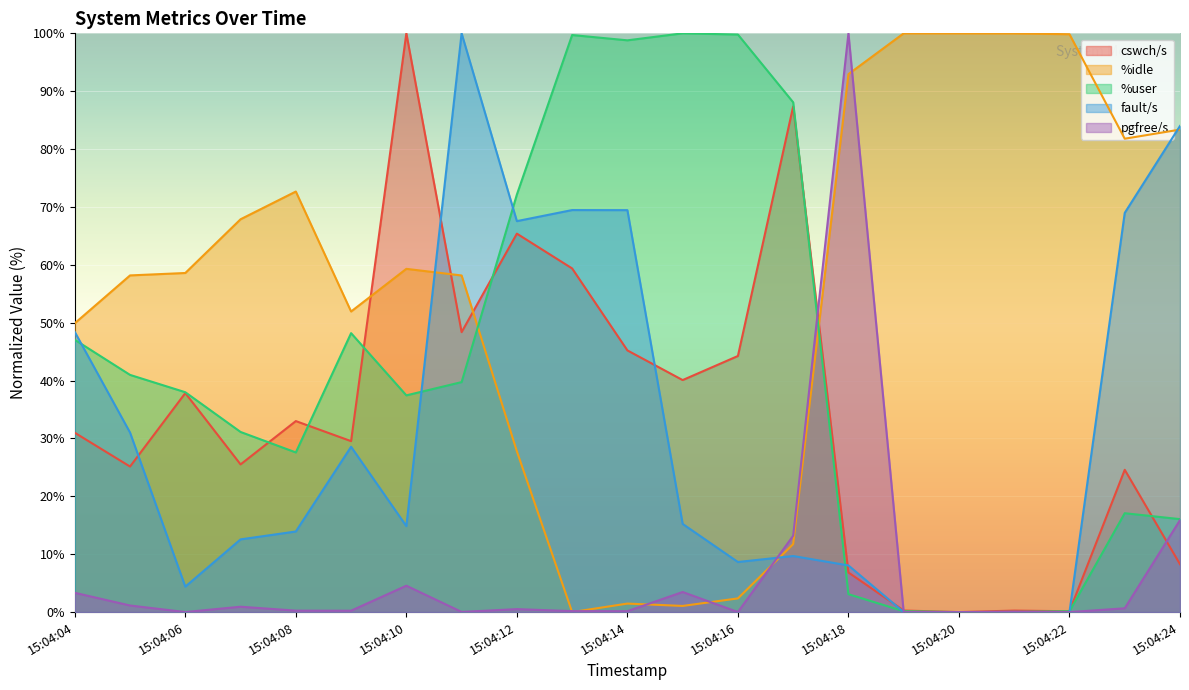

What is the difference between the fault/s values at 15:04:11 and 15:04:24?

16.0